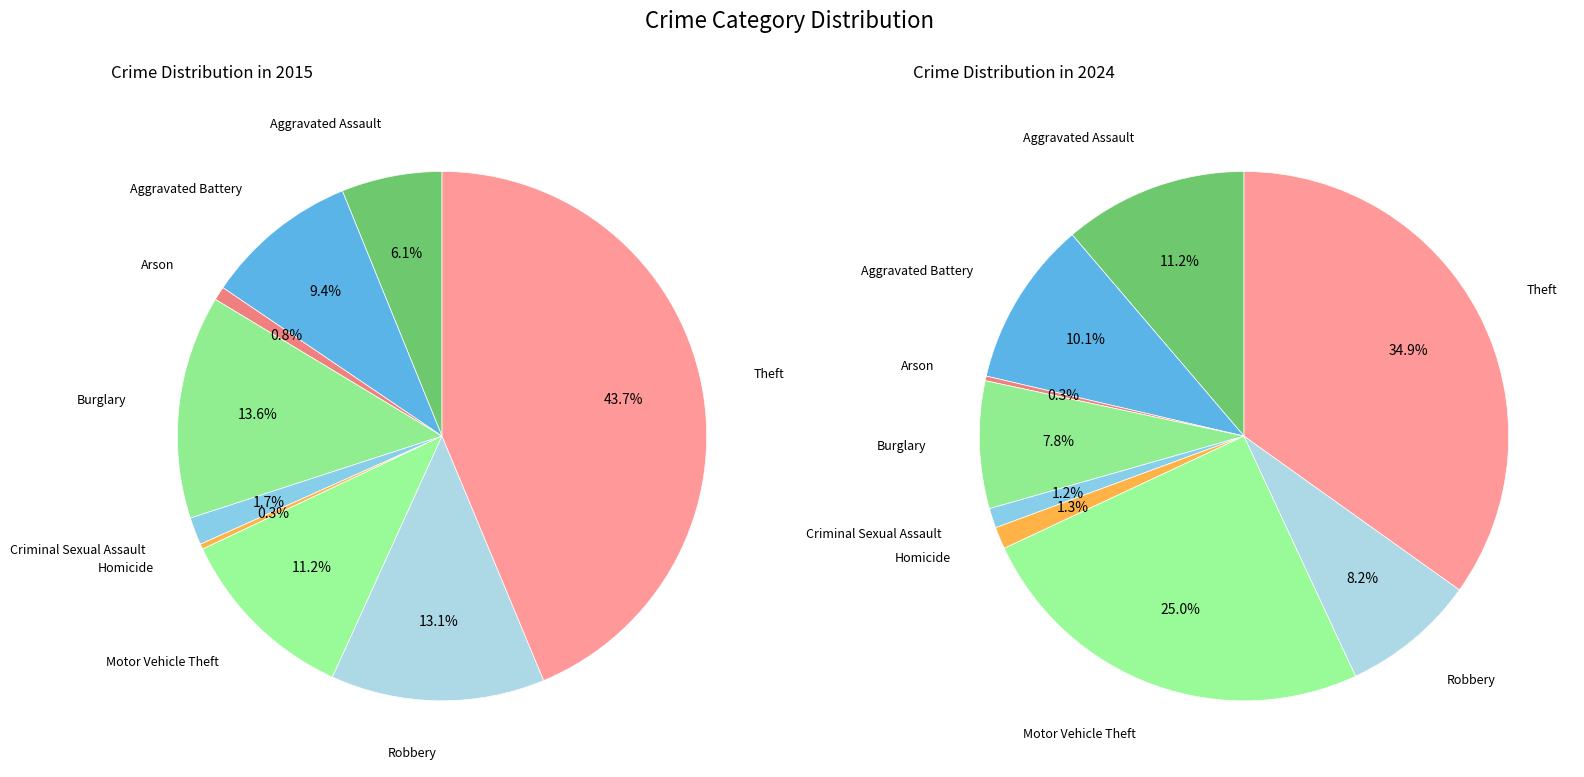

Count the number of slices in the pie.

9